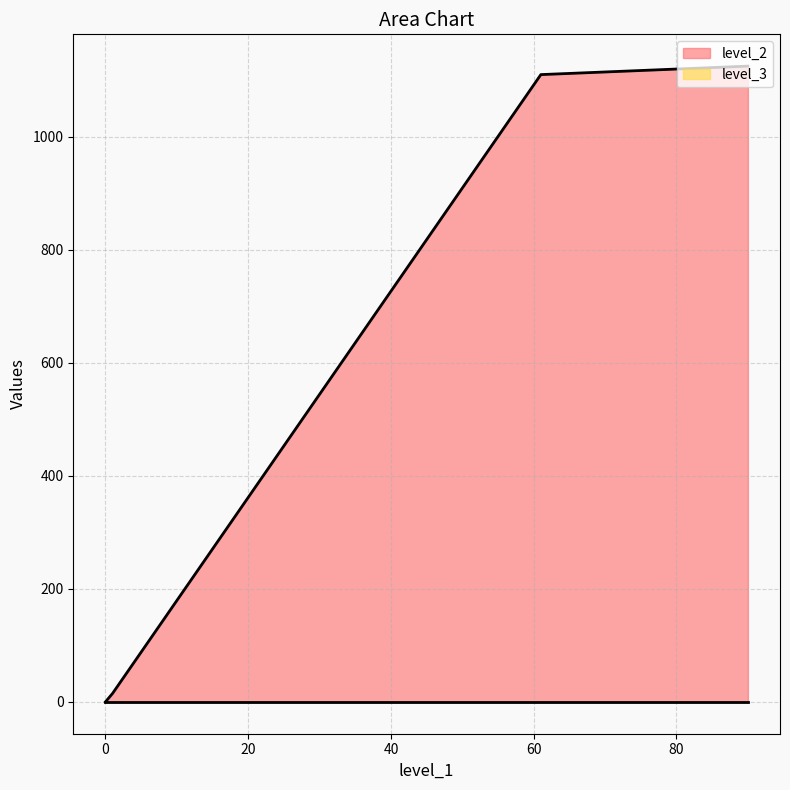

What is the total value across all series at 90?

1125